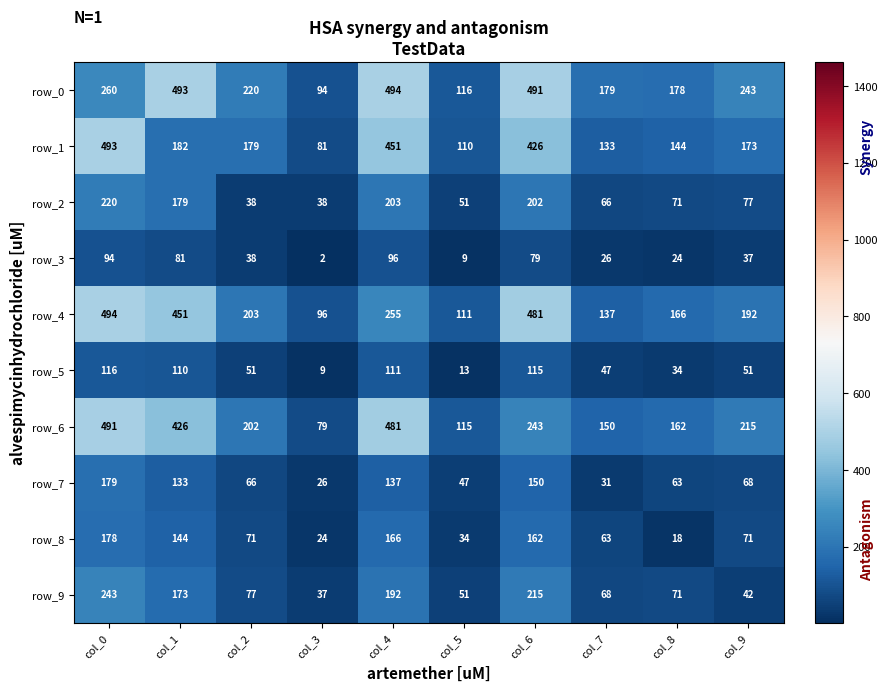

Reading left to right, extract all data points from this chart.

row_0: 260	493	220	94	494	116	491	179	178	243
row_1: 493	182	179	81	451	110	426	133	144	173
row_2: 220	179	38	38	203	51	202	66	71	77
row_3: 94	81	38	2	96	9	79	26	24	37
row_4: 494	451	203	96	255	111	481	137	166	192
row_5: 116	110	51	9	111	13	115	47	34	51
row_6: 491	426	202	79	481	115	243	150	162	215
row_7: 179	133	66	26	137	47	150	31	63	68
row_8: 178	144	71	24	166	34	162	63	18	71
row_9: 243	173	77	37	192	51	215	68	71	42